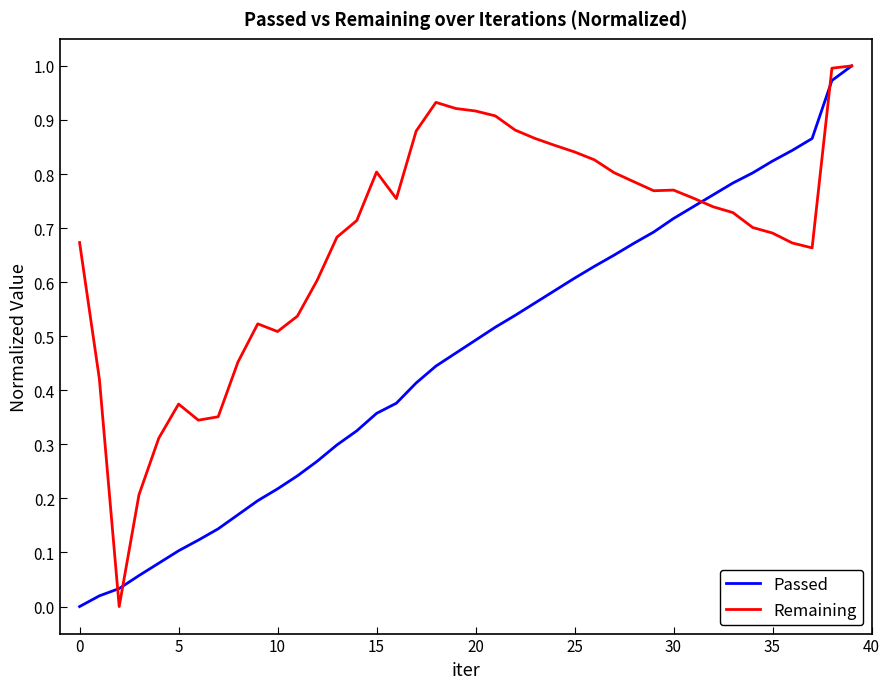

Which series has the largest total across all categories?

Remaining